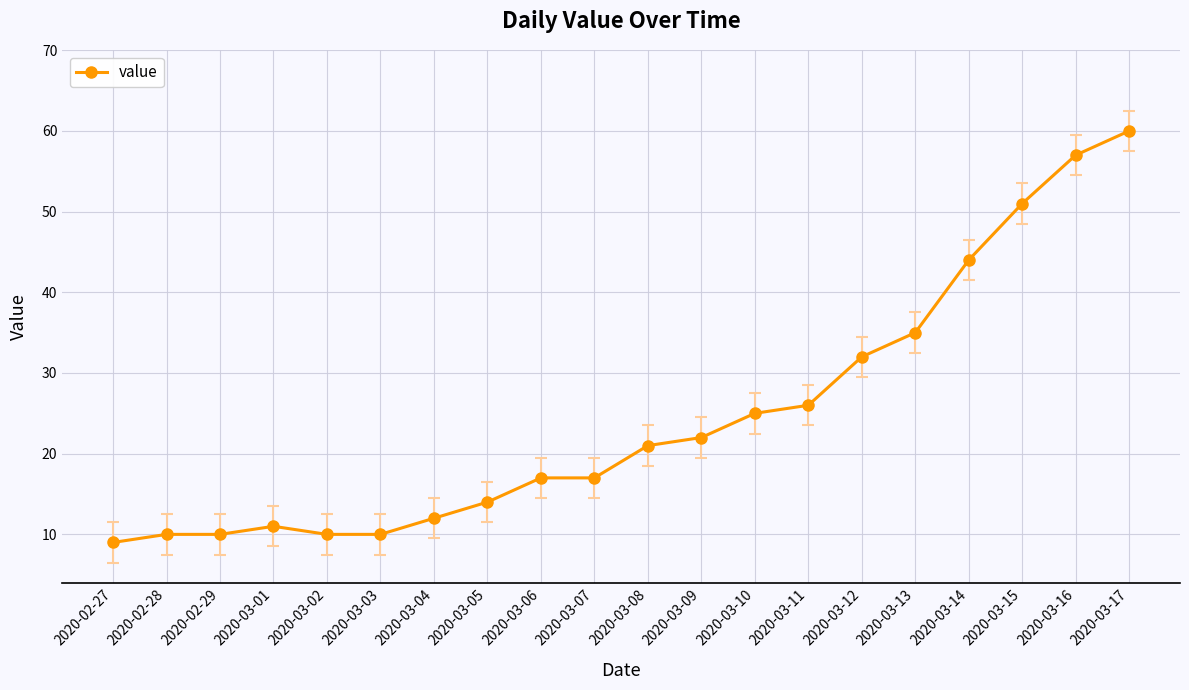

What is the difference between the values at 2020-03-09 and 2020-03-03?

12